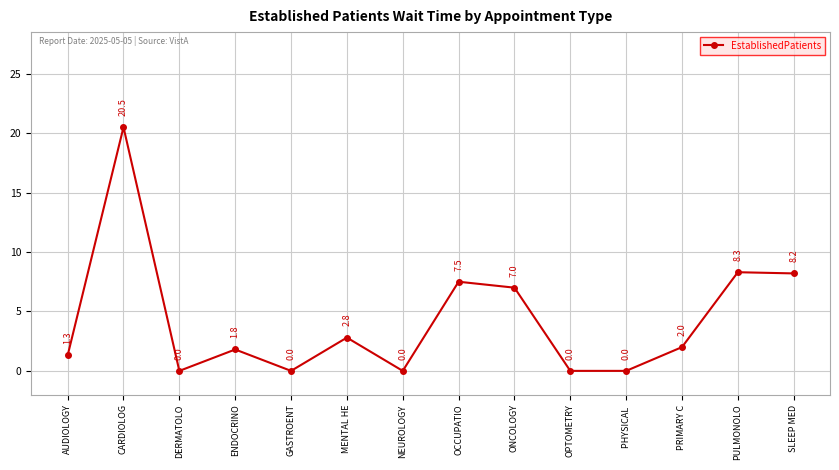

How many lines are shown in the chart?

1